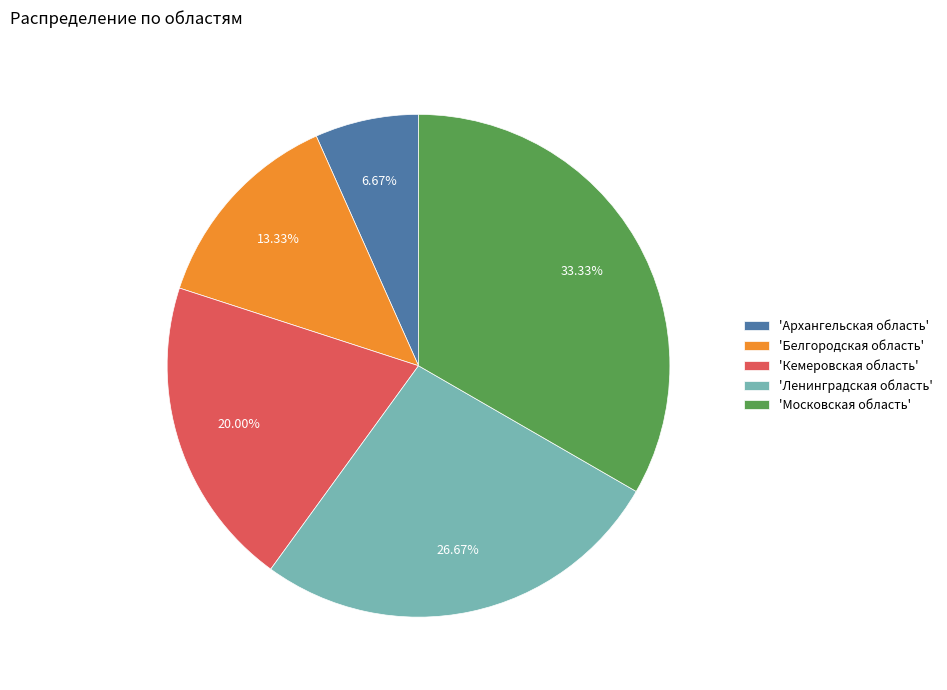

What is the ratio of the value at 'Московская область' to the value at 'Белгородская область'?

2.5